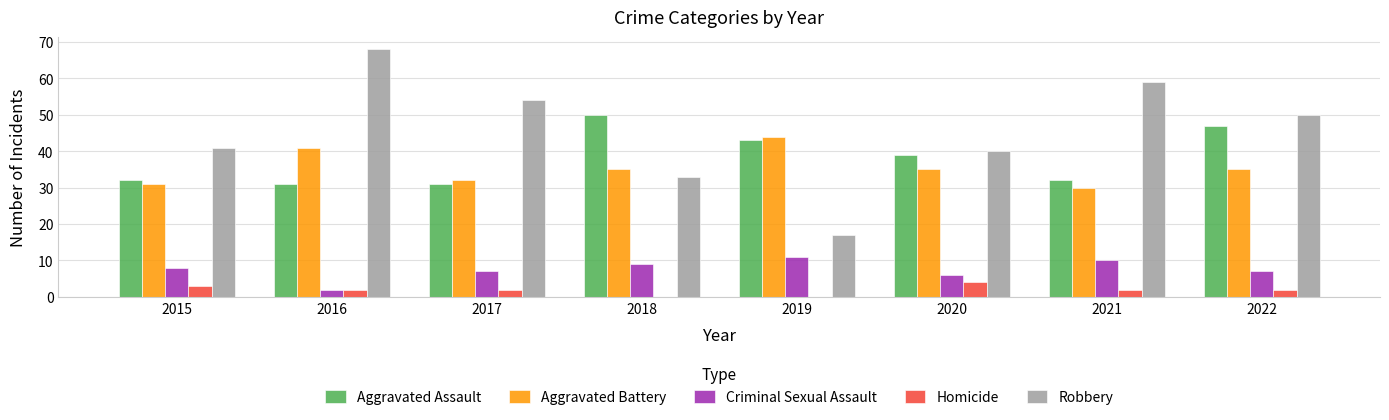

Read the Homicide value at 2015.

3